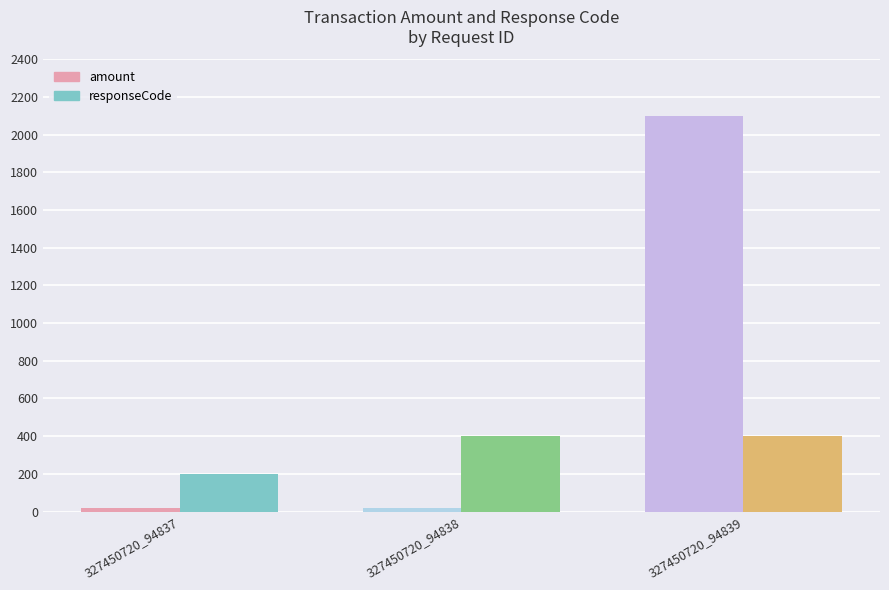

How many categories are shown in the chart?

3